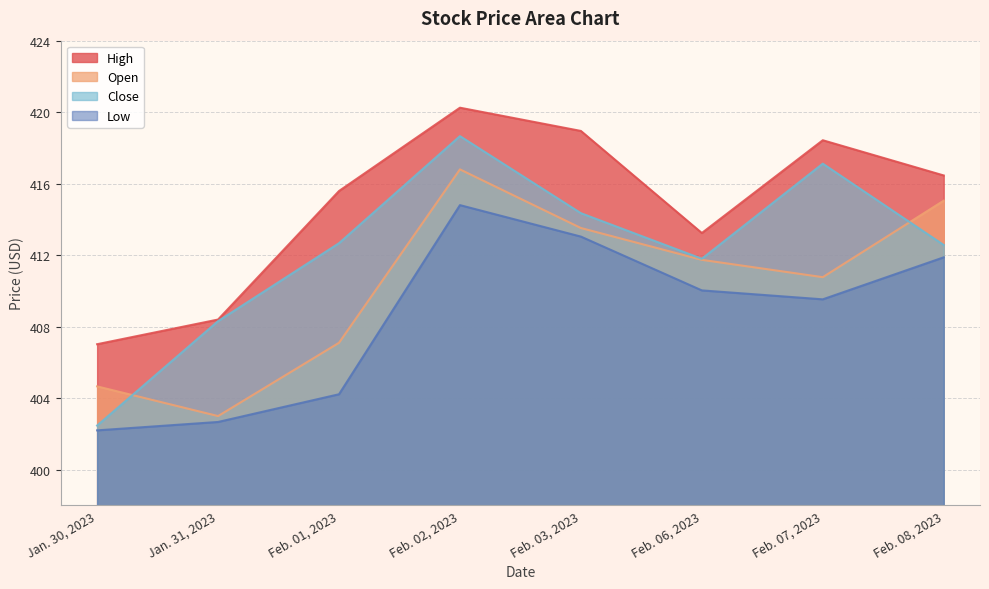

Which category has the lowest value in the High series?

Jan. 30, 2023